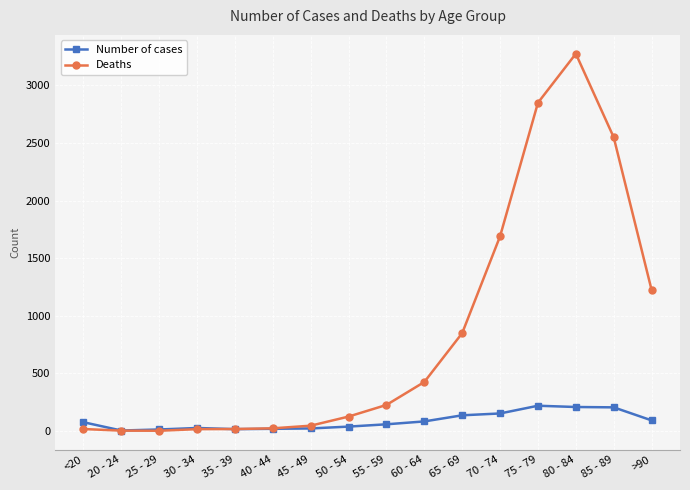

Is it true that Deaths equals 426 at 60 - 64?

True